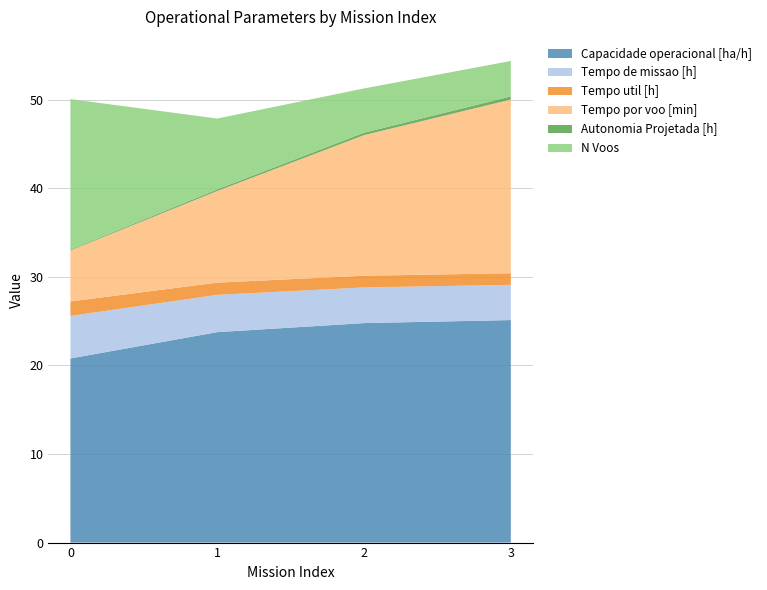

Reading left to right, what are all the values shown in this chart?

Capacidade operacional [ha/h]: 20.8	23.8	24.8	25.1
Tempo de missao [h]: 4.8	4.2	4.0	4.0
Tempo util [h]: 1.6	1.4	1.3	1.3
Tempo por voo [min]: 5.8	10.3	15.9	19.6
Autonomia Projetada [h]: 0.1	0.2	0.3	0.4
N Voos: 17.0	8.0	5.0	4.0